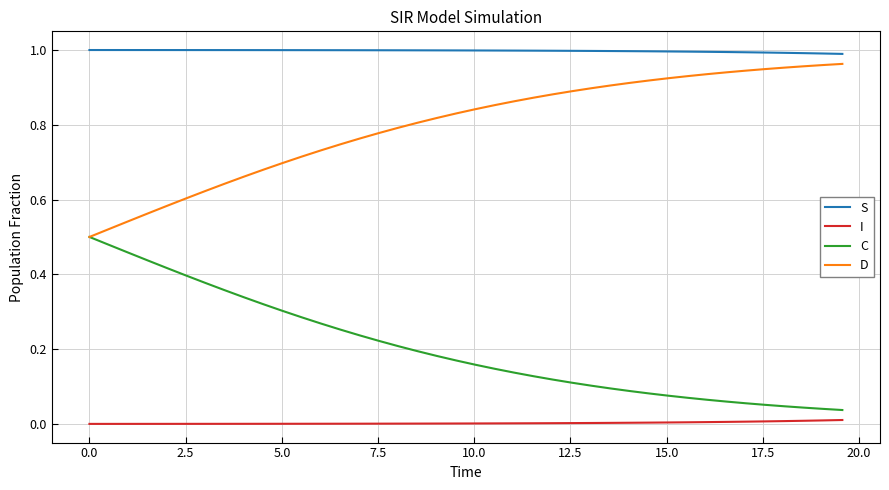

Which series has the largest total across all categories?

S